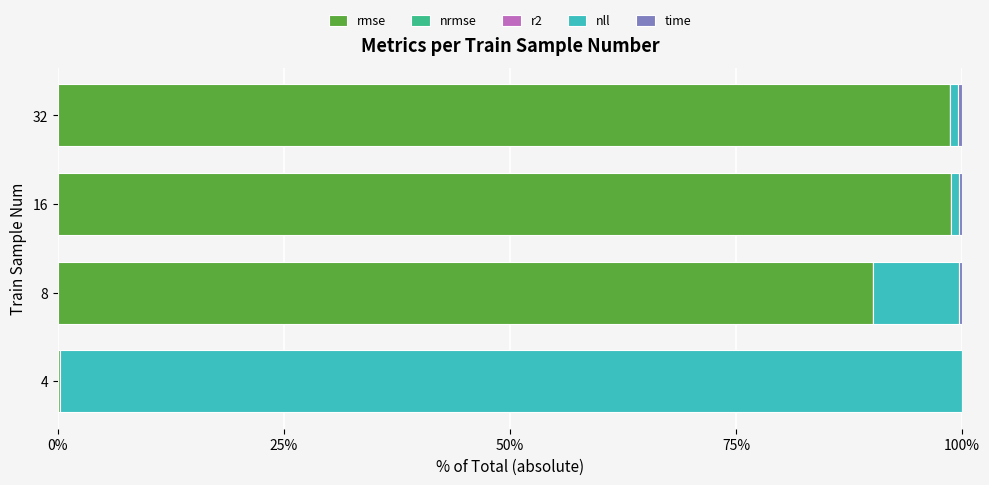

What is the highest value of the rmse series?

98.8